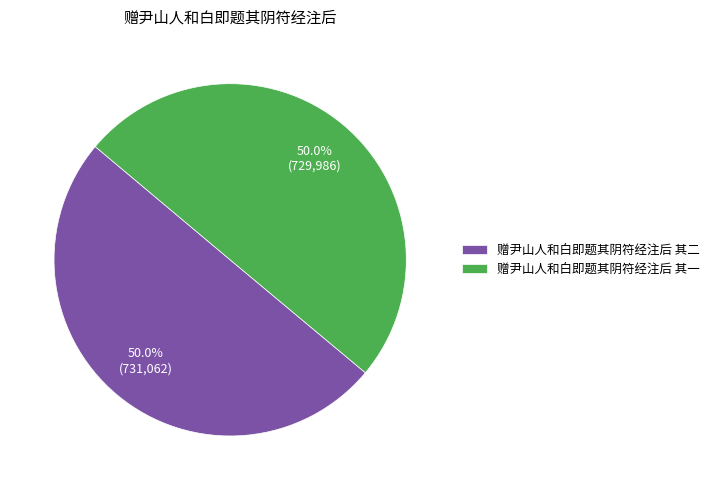

Approximately how many times larger is the value at 赠尹山人和白即题其阴符经注后 其二 compared to 赠尹山人和白即题其阴符经注后 其一?

1.0